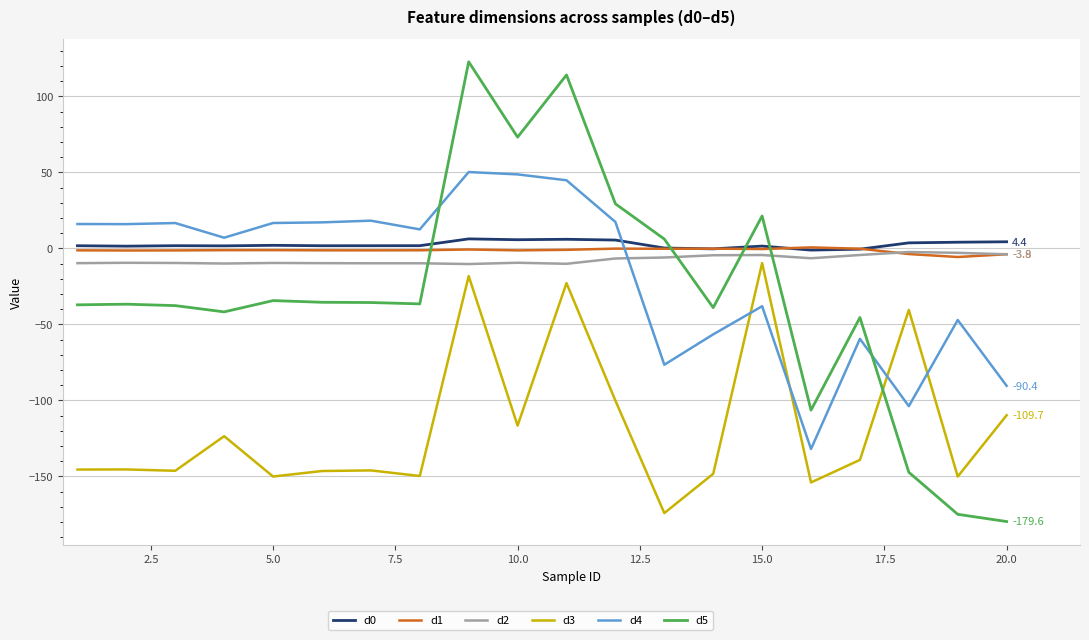

After their last crossing, which series has the higher values: d5 or d2?

d2